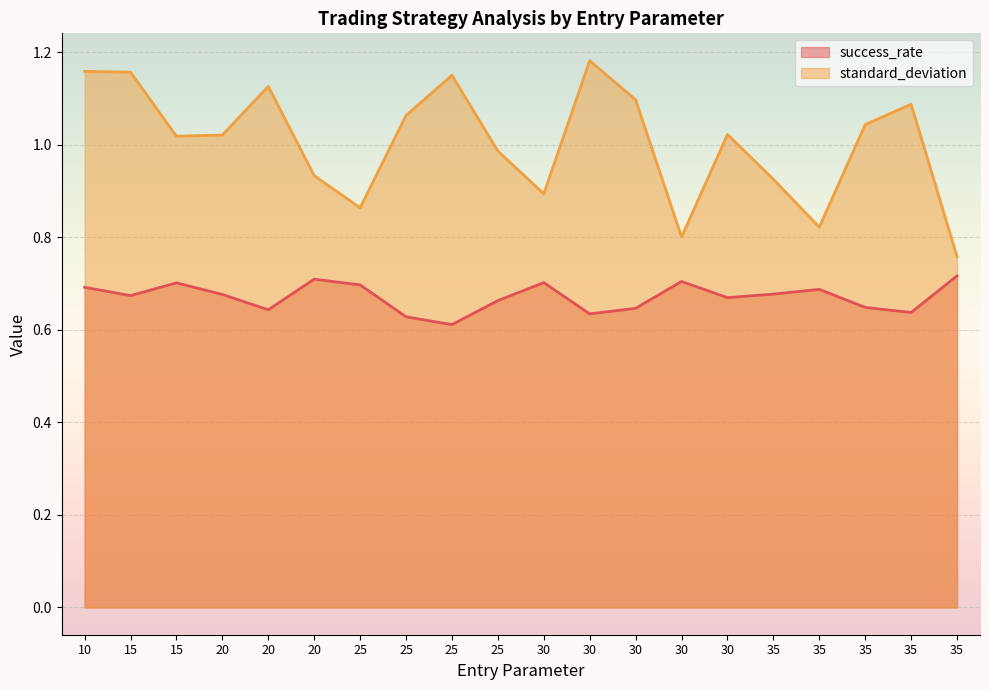

List the series in order of their peak value, lowest first.

success_rate, standard_deviation